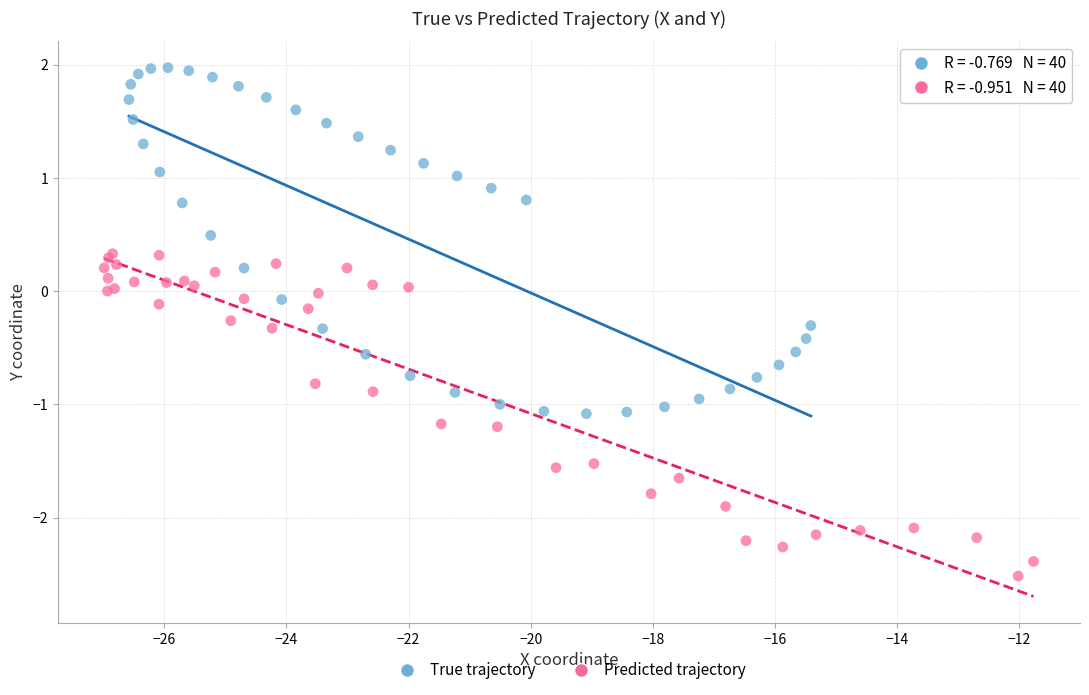

Which series has the largest Y range (max minus min)?

True trajectory